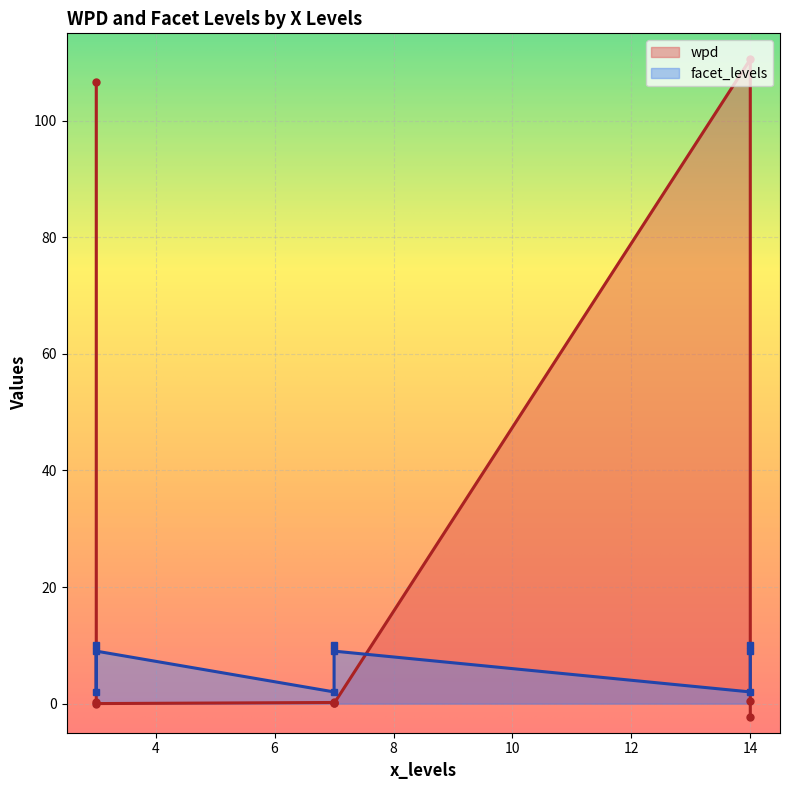

True or false: facet_levels has a value of 3.2 at 3.

False